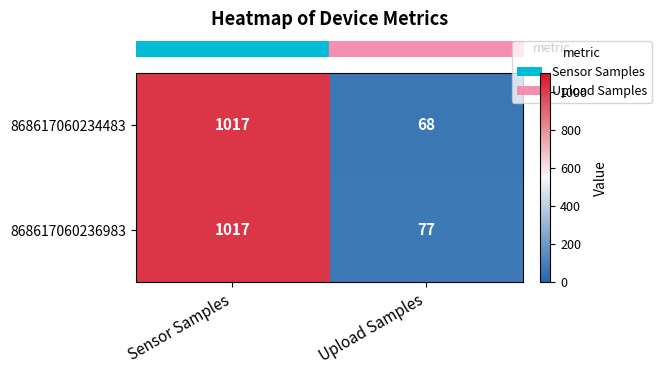

How many data points does each series have?

2